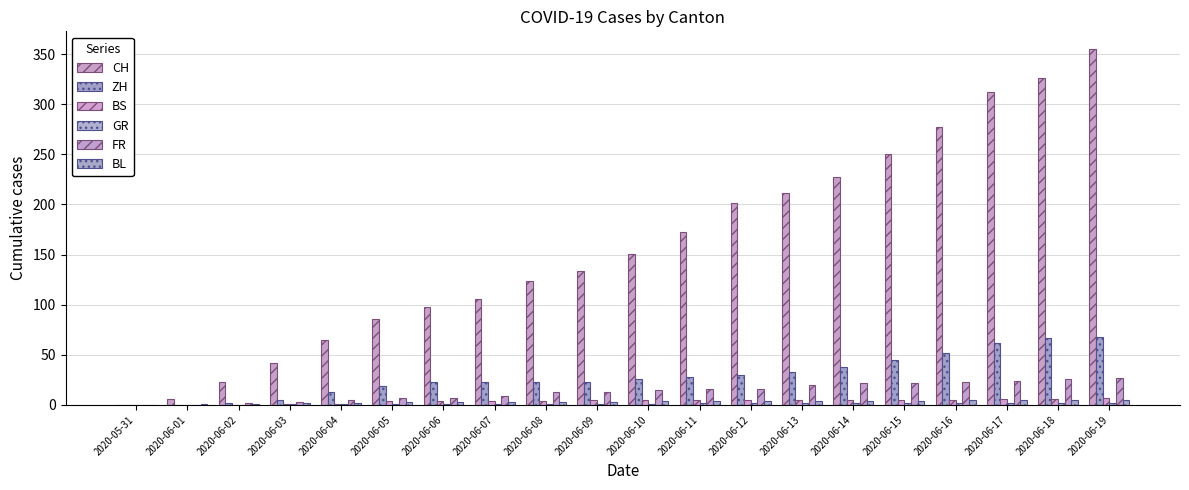

Where is GR nearest to the value 1?

2020-06-03